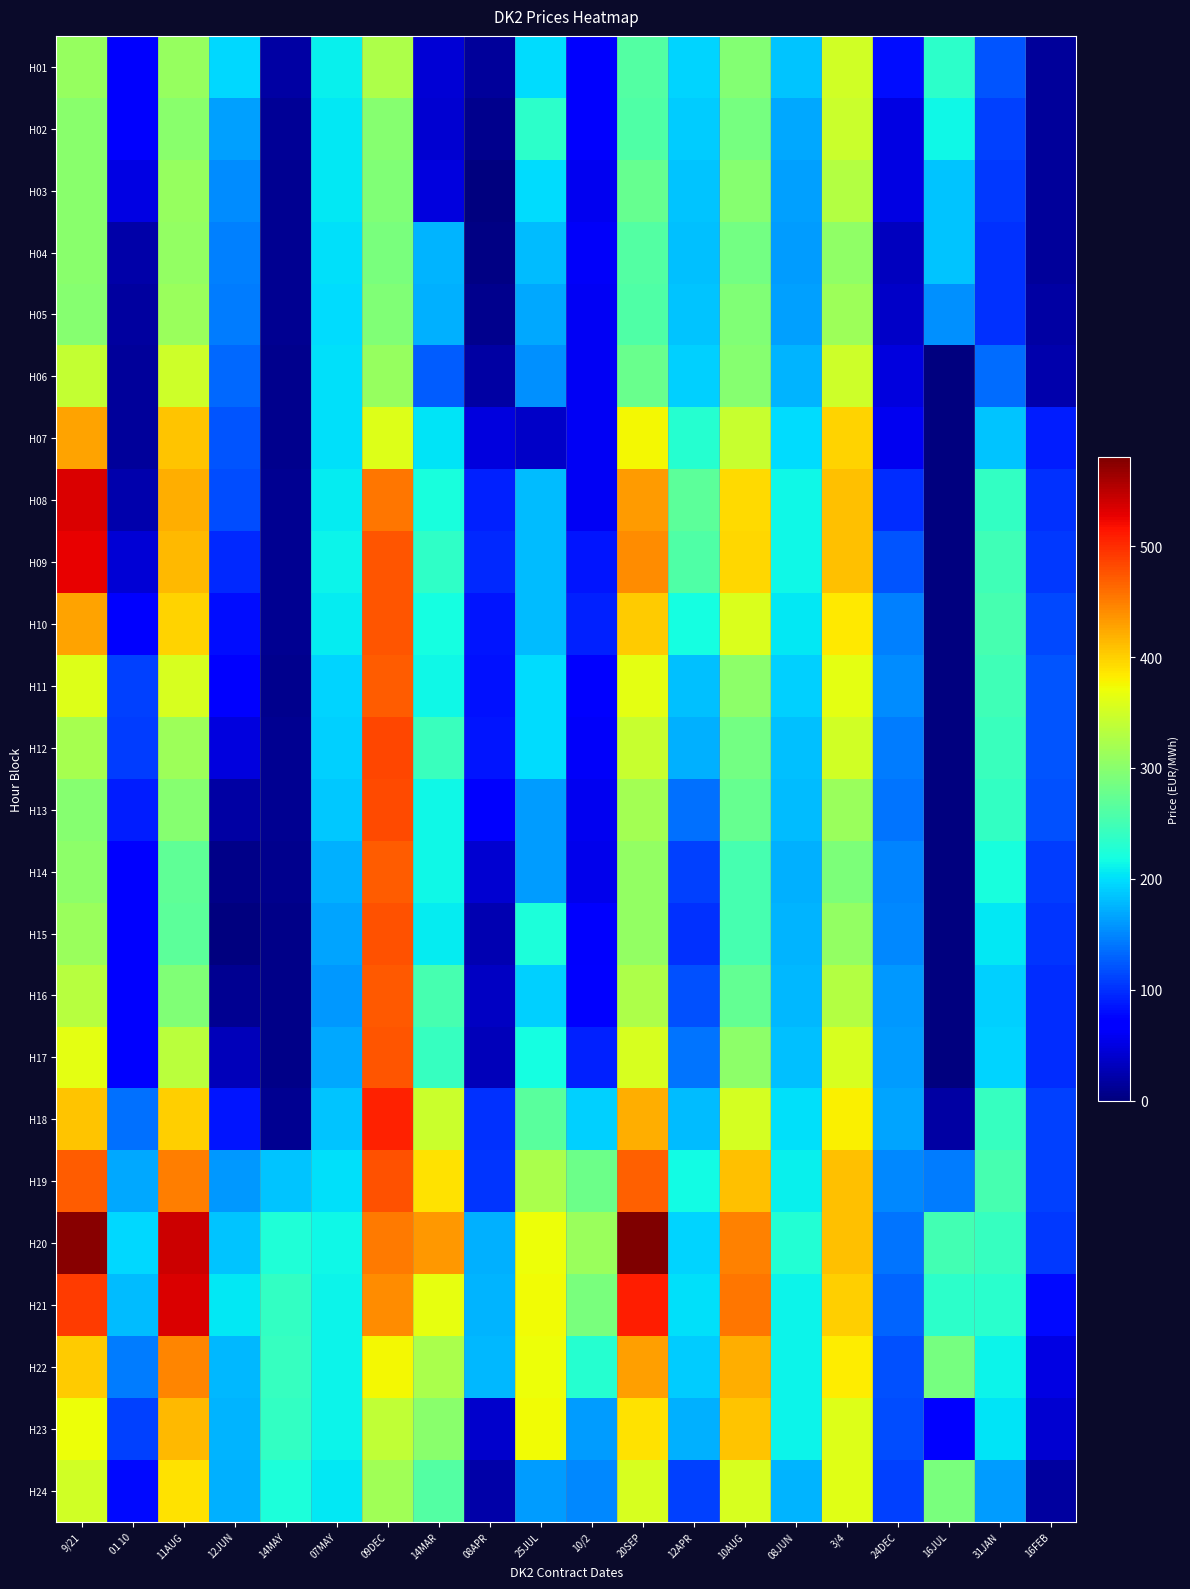

Reading left to right, list all the values displayed in this chart.

H01: 9/21=310.3	01 10=64.4	11AUG=309.9	12JUN=195.0	14MAY=18.2	07MAY=210.5	09DEC=326.0	14MAR=44.6	08APR=14.3	25JUL=198.1	10/2=64.5	20SEP=261.8	12APR=192.9	10AUG=297.0	08JUN=185.1	3/4=351.1	24DEC=81.2	16JUL=233.8	31JAN=122.2	16FEB=14.0
H02: 9/21=299.6	01 10=63.6	11AUG=300.0	12JUN=164.1	14MAY=11.8	07MAY=206.0	09DEC=299.1	14MAR=42.6	08APR=8.4	25JUL=235.1	10/2=64.0	20SEP=260.1	12APR=188.7	10AUG=287.0	08JUN=168.9	3/4=346.6	24DEC=50.4	16JUL=215.2	31JAN=110.2	16FEB=14.2
H03: 9/21=299.5	01 10=50.0	11AUG=310.0	12JUN=153.9	14MAY=10.6	07MAY=206.1	09DEC=293.0	14MAR=49.0	08APR=2.1	25JUL=198.2	10/2=58.2	20SEP=275.4	12APR=184.1	10AUG=298.7	08JUN=165.1	3/4=329.4	24DEC=50.0	16JUL=183.8	31JAN=105.3	16FEB=14.7
H04: 9/21=299.6	01 10=21.5	11AUG=306.3	12JUN=145.5	14MAY=11.0	07MAY=200.0	09DEC=289.2	14MAR=175.8	08APR=2.5	25JUL=179.4	10/2=62.0	20SEP=262.5	12APR=183.0	10AUG=285.6	08JUN=163.0	3/4=304.1	24DEC=33.3	16JUL=183.8	31JAN=100.0	16FEB=15.4
H05: 9/21=297.3	01 10=16.9	11AUG=312.0	12JUN=145.0	14MAY=10.4	07MAY=199.5	09DEC=294.6	14MAR=173.8	08APR=8.8	25JUL=168.3	10/2=59.2	20SEP=260.1	12APR=185.6	10AUG=294.0	08JUN=164.9	3/4=315.0	24DEC=36.9	16JUL=154.7	31JAN=100.1	16FEB=19.1
H06: 9/21=340.9	01 10=15.0	11AUG=347.1	12JUN=131.6	14MAY=8.5	07MAY=199.7	09DEC=310.6	14MAR=126.3	08APR=19.9	25JUL=155.7	10/2=59.5	20SEP=278.3	12APR=191.5	10AUG=297.7	08JUN=175.0	3/4=349.1	24DEC=48.5	16JUL=1.5	31JAN=135.4	16FEB=23.0
H07: 9/21=427.0	01 10=15.0	11AUG=406.6	12JUN=120.3	14MAY=7.8	07MAY=201.8	09DEC=358.8	14MAR=202.8	08APR=49.3	25JUL=36.3	10/2=59.4	20SEP=375.0	12APR=229.5	10AUG=343.7	08JUN=197.4	3/4=398.6	24DEC=57.5	16JUL=1.4	31JAN=185.1	16FEB=89.0
H08: 9/21=534.8	01 10=23.8	11AUG=420.0	12JUN=116.3	14MAY=10.1	07MAY=207.1	09DEC=455.4	14MAR=222.1	08APR=92.4	25JUL=179.3	10/2=60.0	20SEP=433.0	12APR=268.8	10AUG=393.0	08JUN=213.9	3/4=410.0	24DEC=98.2	16JUL=1.4	31JAN=240.0	16FEB=101.0
H09: 9/21=527.7	01 10=45.0	11AUG=414.9	12JUN=97.4	14MAY=10.3	07MAY=211.8	09DEC=474.3	14MAR=236.4	08APR=95.9	25JUL=179.3	10/2=85.0	20SEP=440.8	12APR=260.3	10AUG=395.5	08JUN=215.0	3/4=410.1	24DEC=122.2	16JUL=1.4	31JAN=248.9	16FEB=105.1
H10: 9/21=427.1	01 10=73.0	11AUG=397.2	12JUN=80.8	14MAY=10.1	07MAY=208.6	09DEC=474.7	14MAR=219.2	08APR=84.9	25JUL=179.4	10/2=92.0	20SEP=401.6	12APR=219.0	10AUG=356.3	08JUN=205.3	3/4=385.2	24DEC=145.9	16JUL=1.5	31JAN=251.9	16FEB=115.3
H11: 9/21=360.1	01 10=109.8	11AUG=355.1	12JUN=74.4	14MAY=8.9	07MAY=194.2	09DEC=471.3	14MAR=214.5	08APR=81.8	25JUL=198.2	10/2=74.2	20SEP=364.1	12APR=182.5	10AUG=302.9	08JUN=191.0	3/4=362.9	24DEC=153.0	16JUL=1.5	31JAN=248.1	16FEB=122.1
H12: 9/21=321.6	01 10=106.8	11AUG=314.0	12JUN=48.9	14MAY=9.7	07MAY=190.7	09DEC=484.2	14MAR=244.5	08APR=84.4	25JUL=198.2	10/2=62.1	20SEP=344.3	12APR=172.3	10AUG=284.9	08JUN=183.6	3/4=349.8	24DEC=145.0	16JUL=1.1	31JAN=243.4	16FEB=121.5
H13: 9/21=298.4	01 10=90.0	11AUG=299.0	12JUN=19.7	14MAY=9.8	07MAY=186.6	09DEC=481.1	14MAR=214.5	08APR=64.3	25JUL=161.0	10/2=57.5	20SEP=318.5	12APR=136.1	10AUG=274.8	08JUN=180.6	3/4=310.7	24DEC=138.6	16JUL=0.1	31JAN=238.1	16FEB=118.2
H14: 9/21=302.3	01 10=74.0	11AUG=269.9	12JUN=5.0	14MAY=7.3	07MAY=174.4	09DEC=470.0	14MAR=214.0	08APR=41.7	25JUL=161.1	10/2=56.4	20SEP=306.8	12APR=110.0	10AUG=253.0	08JUN=174.4	3/4=292.2	24DEC=148.3	16JUL=-0.1	31JAN=221.5	16FEB=108.7
H15: 9/21=311.4	01 10=66.2	11AUG=267.9	12JUN=2.0	14MAY=6.1	07MAY=166.7	09DEC=476.4	14MAR=208.0	08APR=25.9	25JUL=222.4	10/2=64.5	20SEP=308.3	12APR=100.0	10AUG=254.0	08JUN=176.4	3/4=307.4	24DEC=151.1	16JUL=-0.1	31JAN=206.3	16FEB=102.0
H16: 9/21=331.9	01 10=66.9	11AUG=294.0	12JUN=9.9	14MAY=6.1	07MAY=159.2	09DEC=473.9	14MAR=252.8	08APR=34.9	25JUL=191.6	10/2=67.0	20SEP=325.6	12APR=118.1	10AUG=272.3	08JUN=179.0	3/4=329.9	24DEC=160.3	16JUL=0.0	31JAN=191.8	16FEB=97.6
H17: 9/21=364.3	01 10=69.8	11AUG=334.8	12JUN=31.6	14MAY=6.5	07MAY=168.2	09DEC=474.9	14MAR=241.3	08APR=30.6	25JUL=217.8	10/2=91.4	20SEP=355.7	12APR=139.9	10AUG=303.1	08JUN=181.7	3/4=355.8	24DEC=163.1	16JUL=1.0	31JAN=193.5	16FEB=99.1
H18: 9/21=406.7	01 10=137.8	11AUG=401.3	12JUN=85.3	14MAY=10.4	07MAY=185.3	09DEC=507.9	14MAR=346.5	08APR=100.2	25JUL=266.3	10/2=192.1	20SEP=420.7	12APR=179.4	10AUG=353.0	08JUN=199.7	3/4=380.9	24DEC=166.4	16JUL=18.4	31JAN=240.7	16FEB=110.8
H19: 9/21=470.0	01 10=169.3	11AUG=450.0	12JUN=159.9	14MAY=185.1	07MAY=201.6	09DEC=477.4	14MAR=390.0	08APR=102.8	25JUL=322.4	10/2=280.0	20SEP=469.1	12APR=215.5	10AUG=409.9	08JUN=209.7	3/4=410.0	24DEC=149.7	16JUL=143.8	31JAN=253.9	16FEB=110.6
H20: 9/21=574.5	01 10=195.8	11AUG=539.9	12JUN=185.3	14MAY=225.0	07MAY=214.2	09DEC=451.5	14MAR=435.4	08APR=173.6	25JUL=370.9	10/2=311.7	20SEP=580.6	12APR=194.9	10AUG=449.0	08JUN=227.2	3/4=410.0	24DEC=138.8	16JUL=250.2	31JAN=240.4	16FEB=105.0
H21: 9/21=490.5	01 10=180.3	11AUG=534.8	12JUN=206.0	14MAY=240.0	07MAY=212.0	09DEC=440.0	14MAR=365.3	08APR=176.5	25JUL=373.2	10/2=290.0	20SEP=508.1	12APR=200.0	10AUG=454.7	08JUN=212.4	3/4=400.1	24DEC=129.7	16JUL=233.8	31JAN=231.6	16FEB=78.7
H22: 9/21=403.7	01 10=144.9	11AUG=446.0	12JUN=178.4	14MAY=241.9	07MAY=211.8	09DEC=376.0	14MAR=322.7	08APR=177.1	25JUL=371.2	10/2=230.5	20SEP=429.9	12APR=189.1	10AUG=420.0	08JUN=212.0	3/4=381.8	24DEC=120.0	16JUL=286.4	31JAN=213.0	16FEB=50.1
H23: 9/21=370.0	01 10=110.3	11AUG=415.0	12JUN=176.7	14MAY=239.0	07MAY=211.6	09DEC=338.0	14MAR=300.7	08APR=40.0	25JUL=373.5	10/2=162.7	20SEP=388.2	12APR=173.2	10AUG=406.8	08JUN=211.0	3/4=359.1	24DEC=116.7	16JUL=69.0	31JAN=202.0	16FEB=42.5
H24: 9/21=349.4	01 10=77.5	11AUG=390.0	12JUN=174.2	14MAY=224.2	07MAY=206.0	09DEC=316.2	14MAR=261.9	08APR=20.6	25JUL=161.1	10/2=150.9	20SEP=353.8	12APR=110.0	10AUG=355.0	08JUN=176.1	3/4=361.0	24DEC=110.8	16JUL=289.7	31JAN=161.5	16FEB=17.0